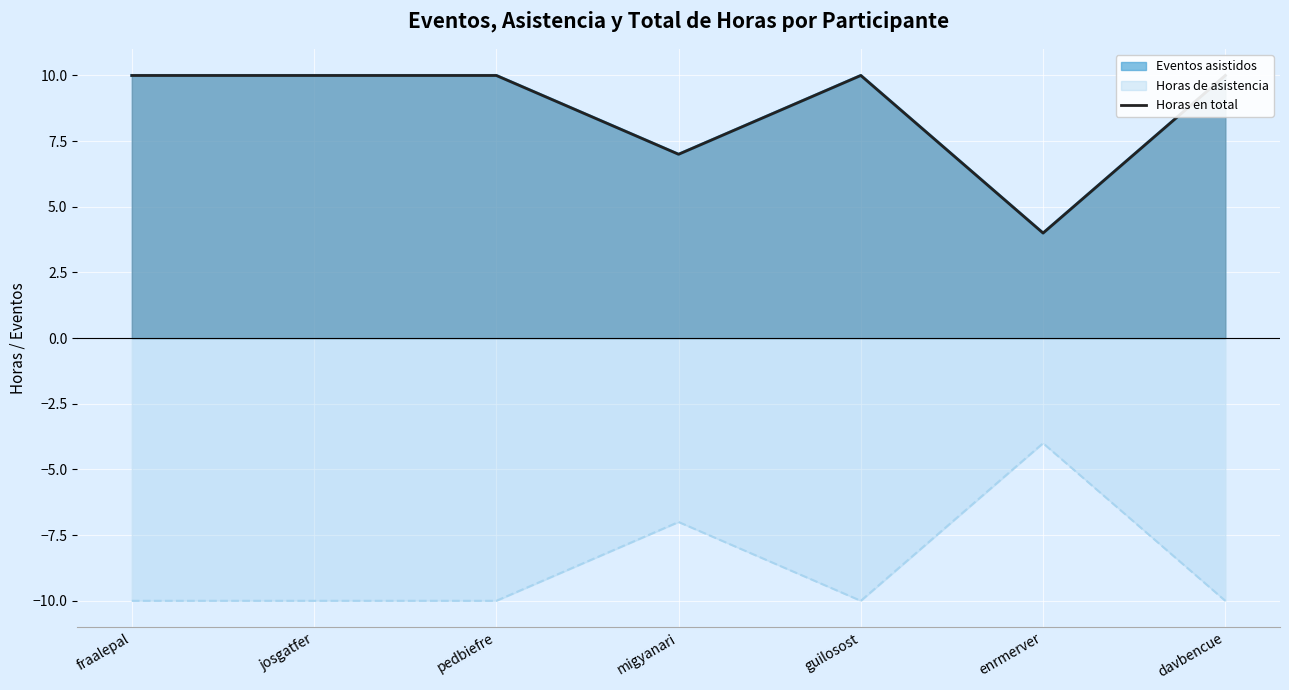

What is the label of the 5th point from the right?

pedbiefre